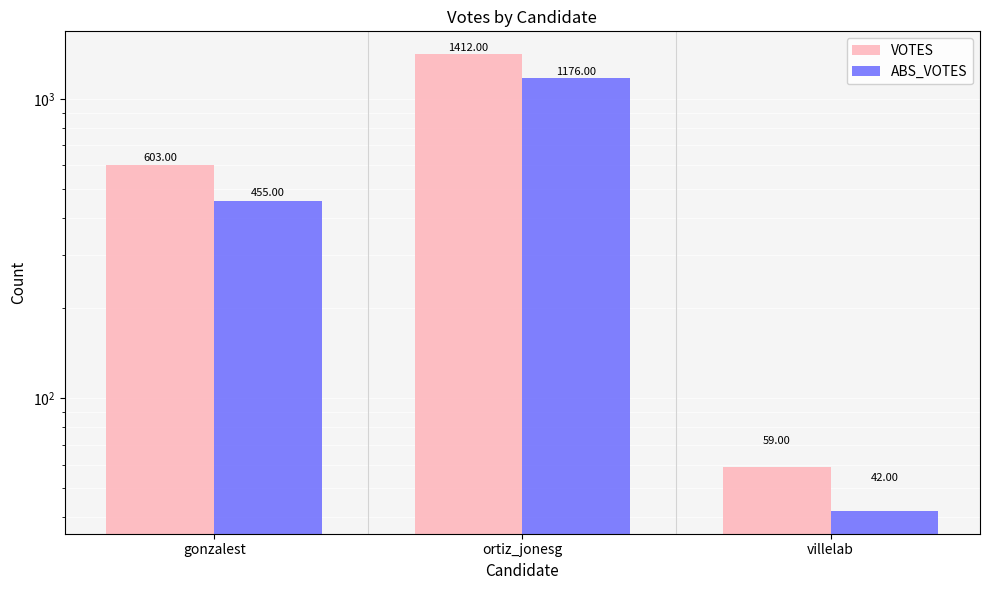

Is the value of ABS_VOTES at ortiz_jonesg greater than the value of VOTES at ortiz_jonesg?

No